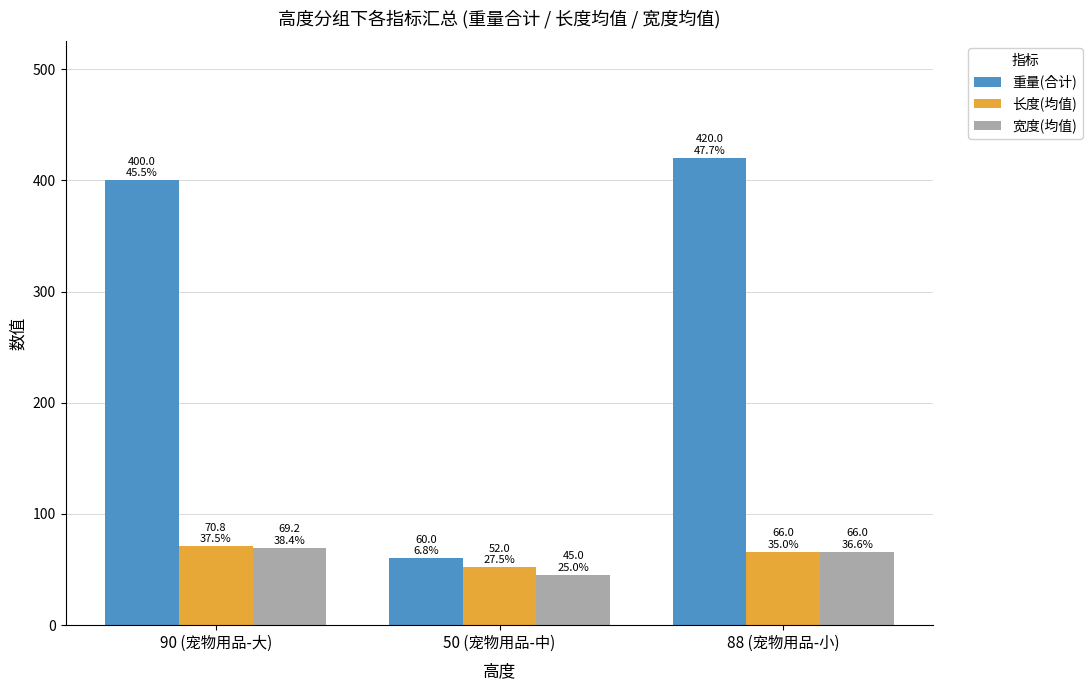

At how many categories does at least one series exceed 323?

2